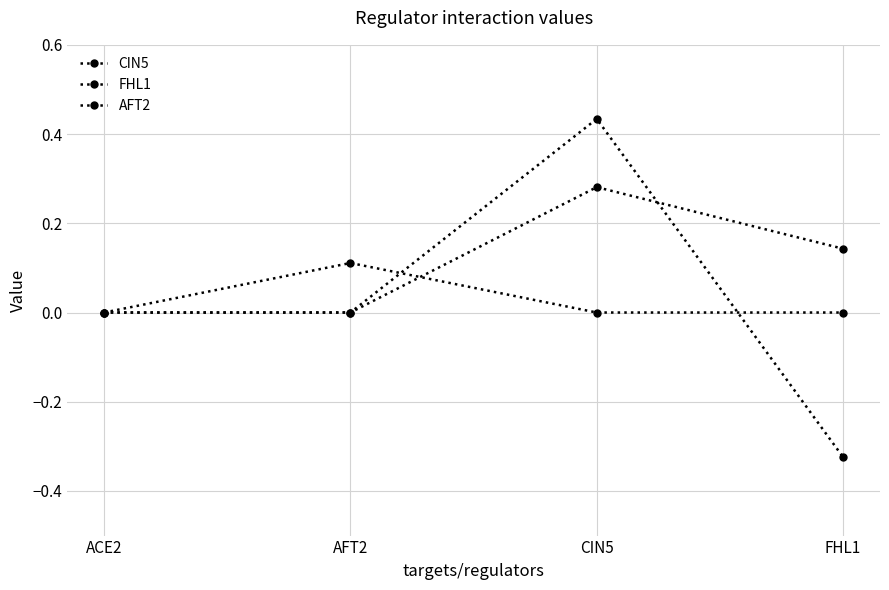

List the labels in order of AFT2 value, smallest first.

ACE2, CIN5, FHL1, AFT2